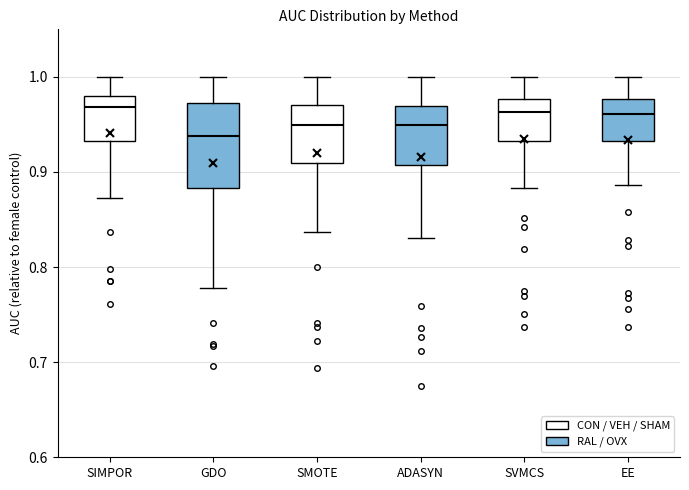

Which box is the tallest, from its lower edge to its upper edge?

GDO